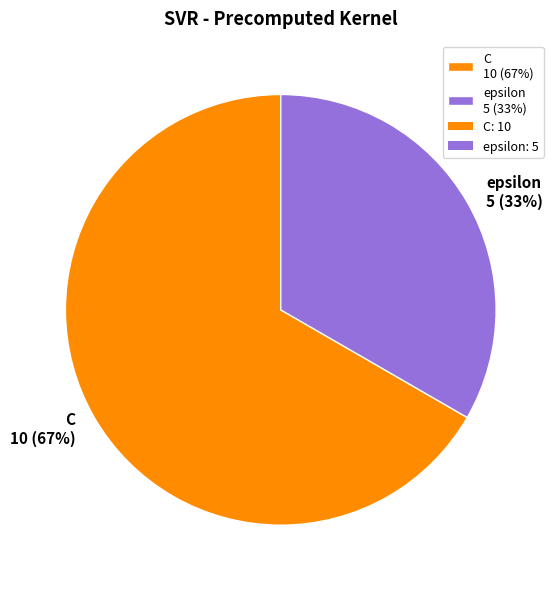

Approximately how many times larger is the value at epsilon 5 (33%) compared to C 10 (67%)?

0.5